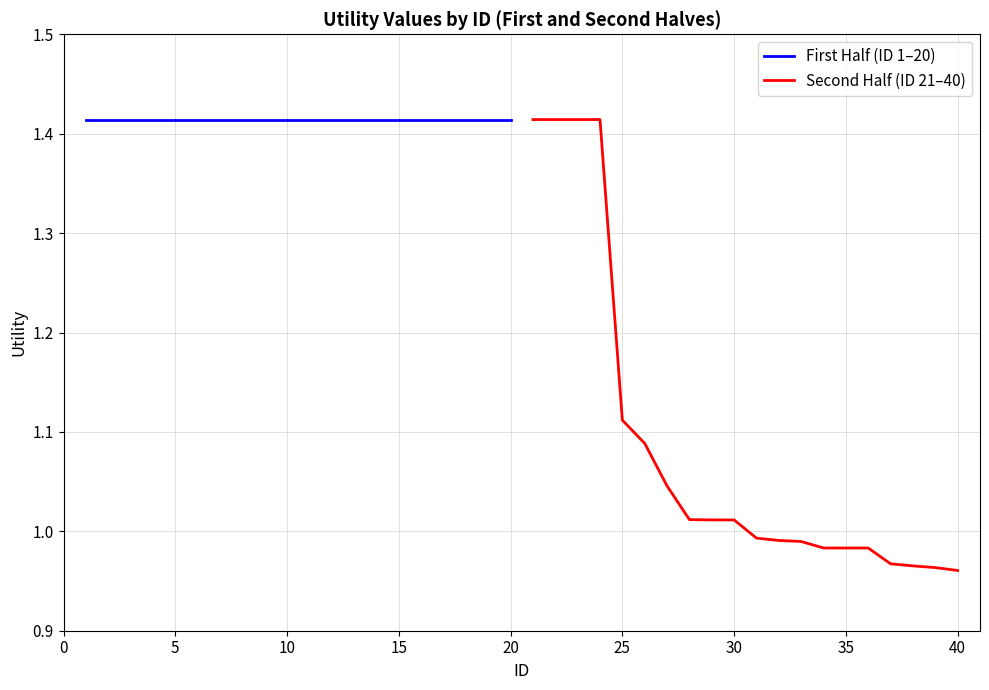

True or false: First Half (ID 1–20) has a value of 2.0 at 10.

False